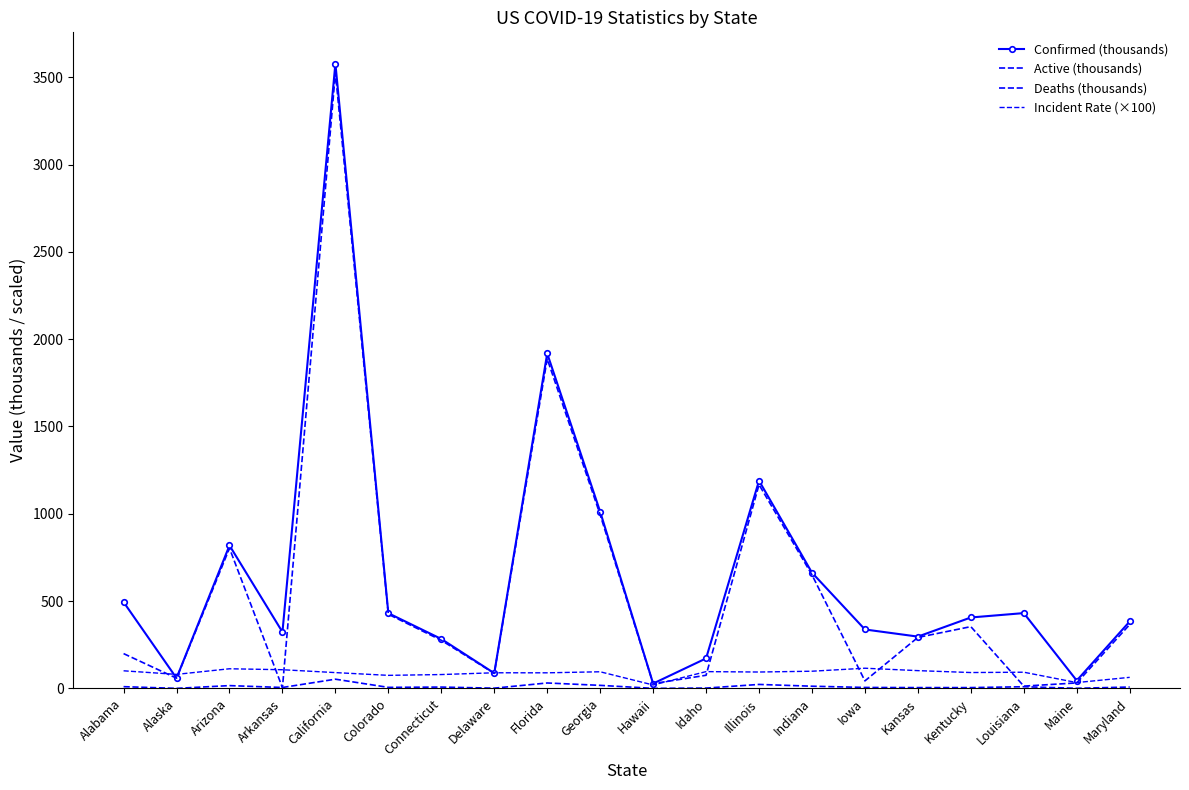

How many interior local peaks does the Deaths (thousands) series have?

6